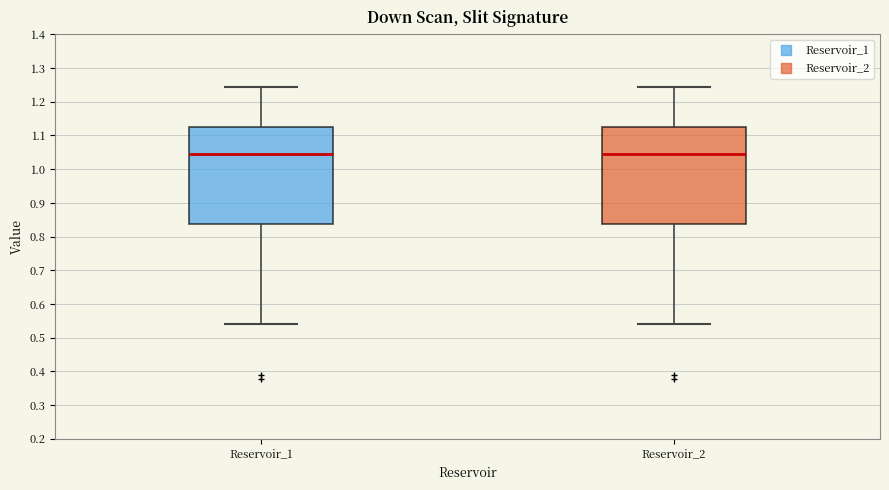

Reading left to right, transcribe this box plot: for each box, give where its median line is, the range the box spans, and where its two whiskers end, as read against the y-axis. The values are not printed on the chart, so give them approximately, as read against the axis.

Reservoir_1: median 1.04, box 0.84 to 1.12, whiskers 0.54 to 1.24
Reservoir_2: median 1.04, box 0.84 to 1.12, whiskers 0.54 to 1.24